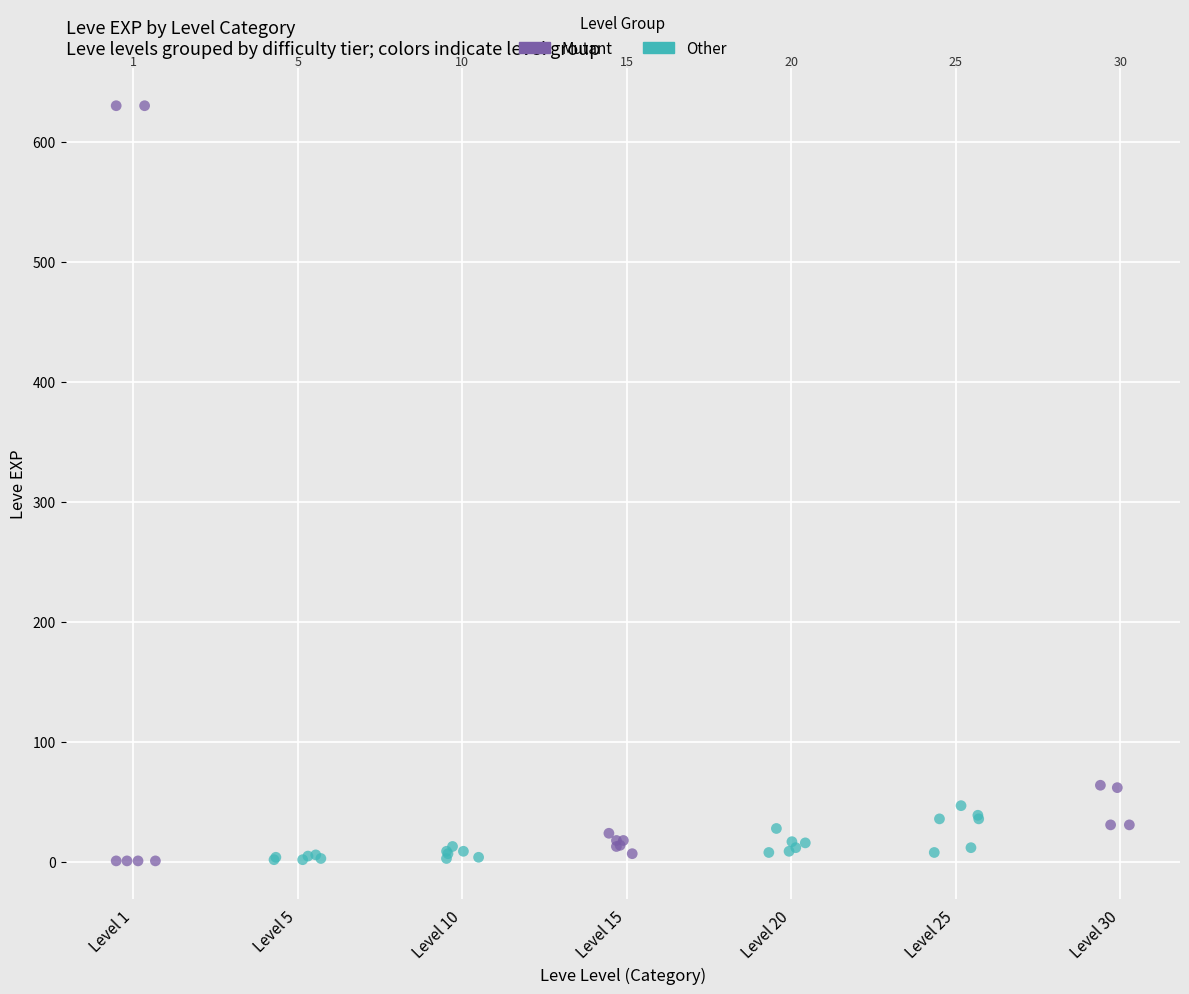

Which series reaches the maximum Y coordinate?

Mutant